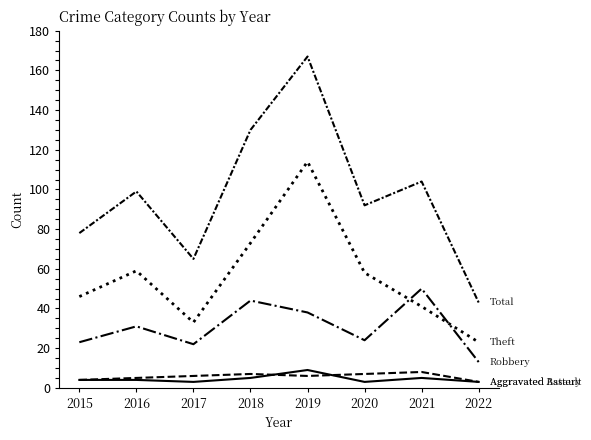

The Aggravated Battery series shows 6 at 2019. True or false?

True